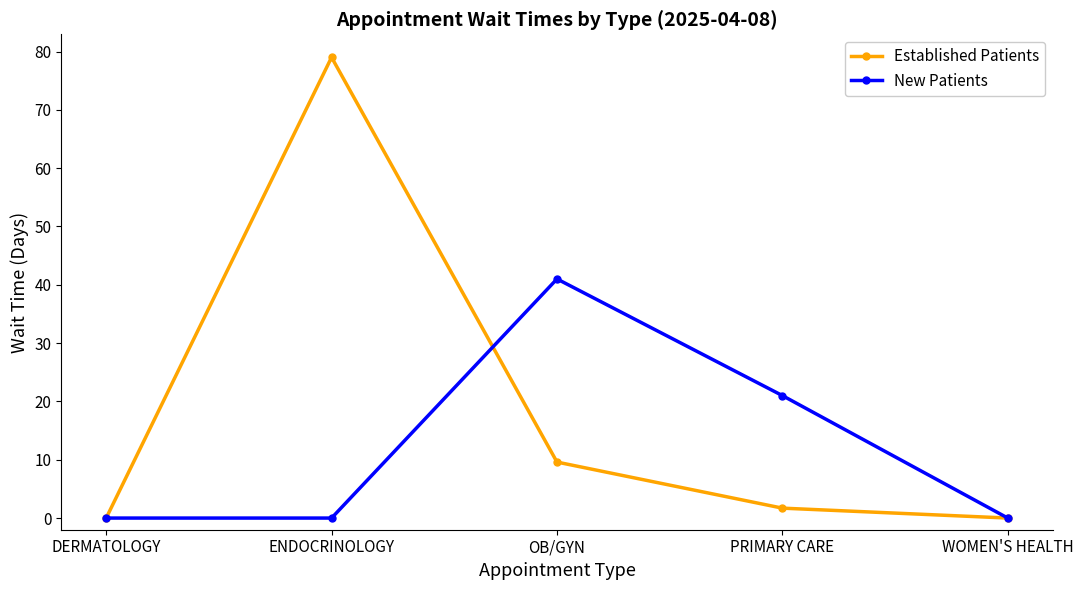

At PRIMARY CARE, list the series in order from largest to smallest.

New Patients, Established Patients